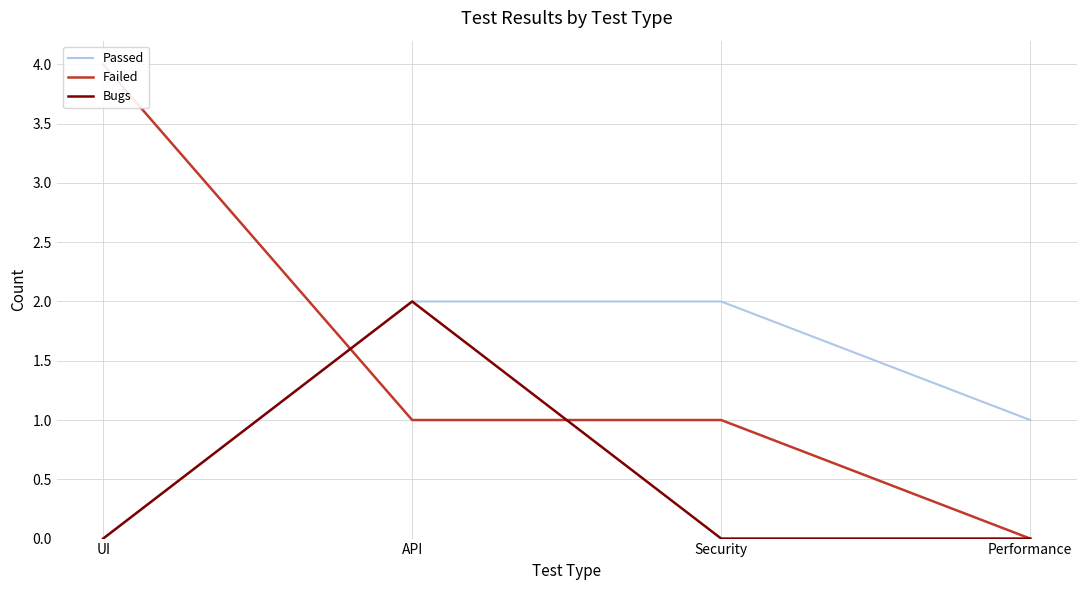

How many data points does each series have?

4